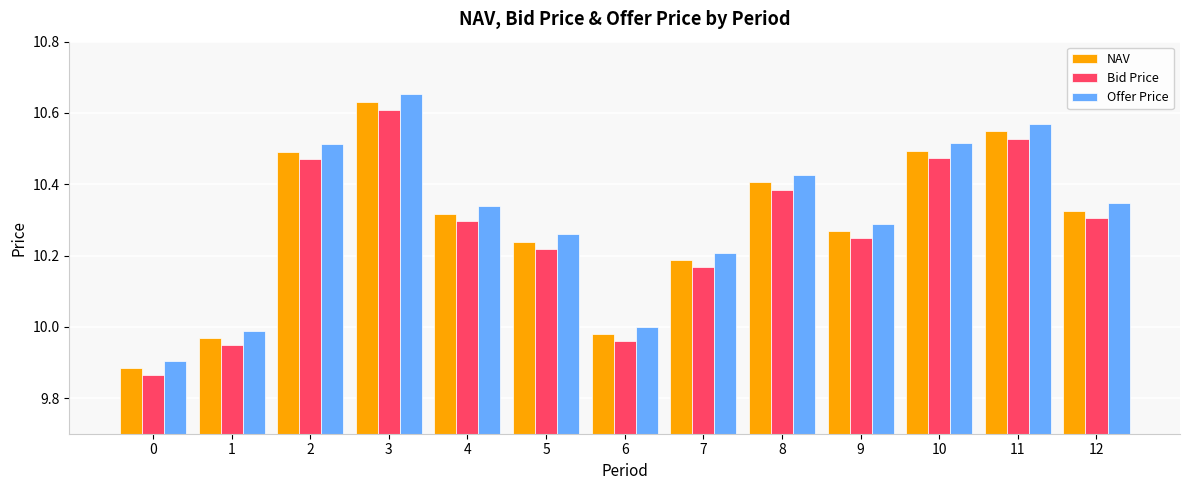

At which label does Offer Price reach its peak?

3